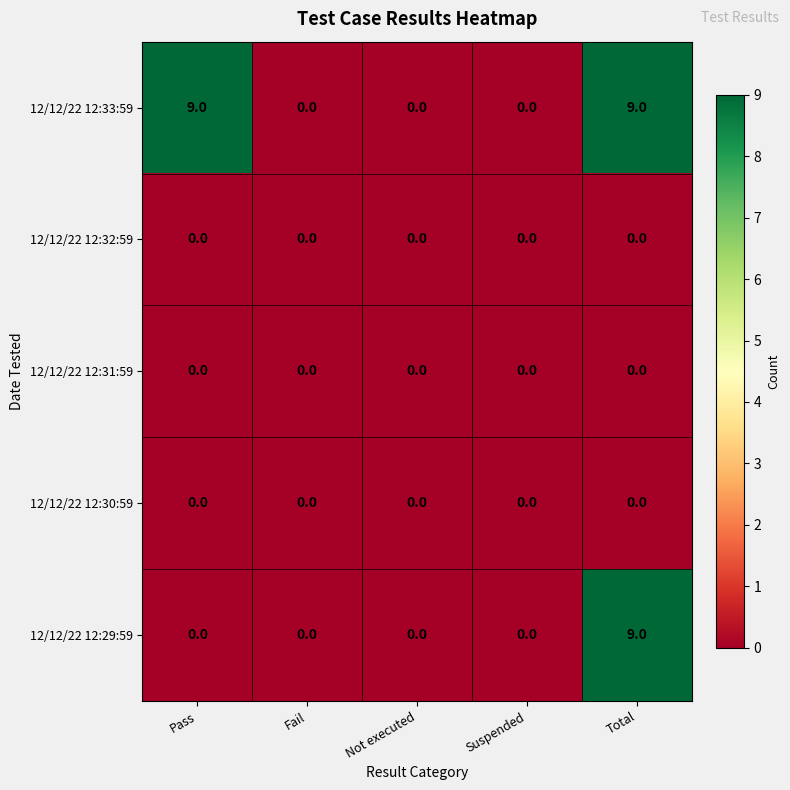

The value of 12/12/22 12:30:59 at Suspended is 0. True or false?

True